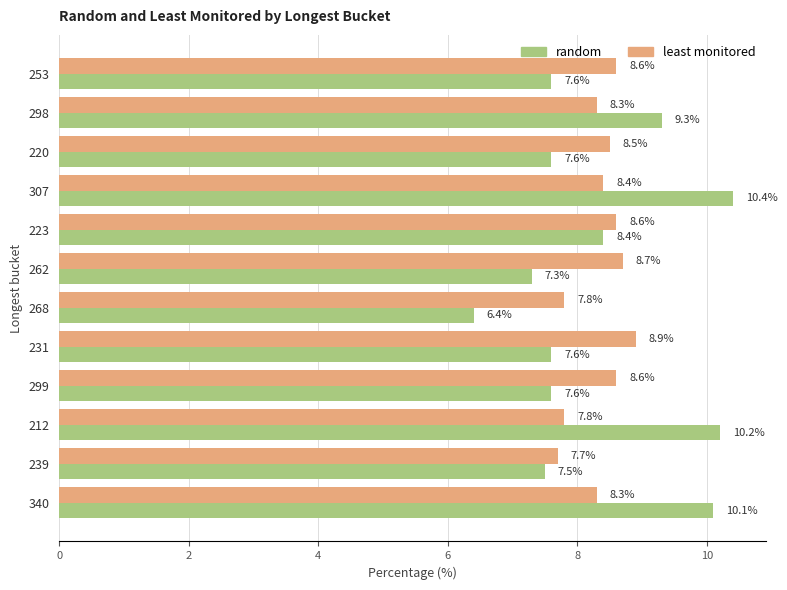

Is the value of least monitored at 212 greater than the value of random at 262?

Yes